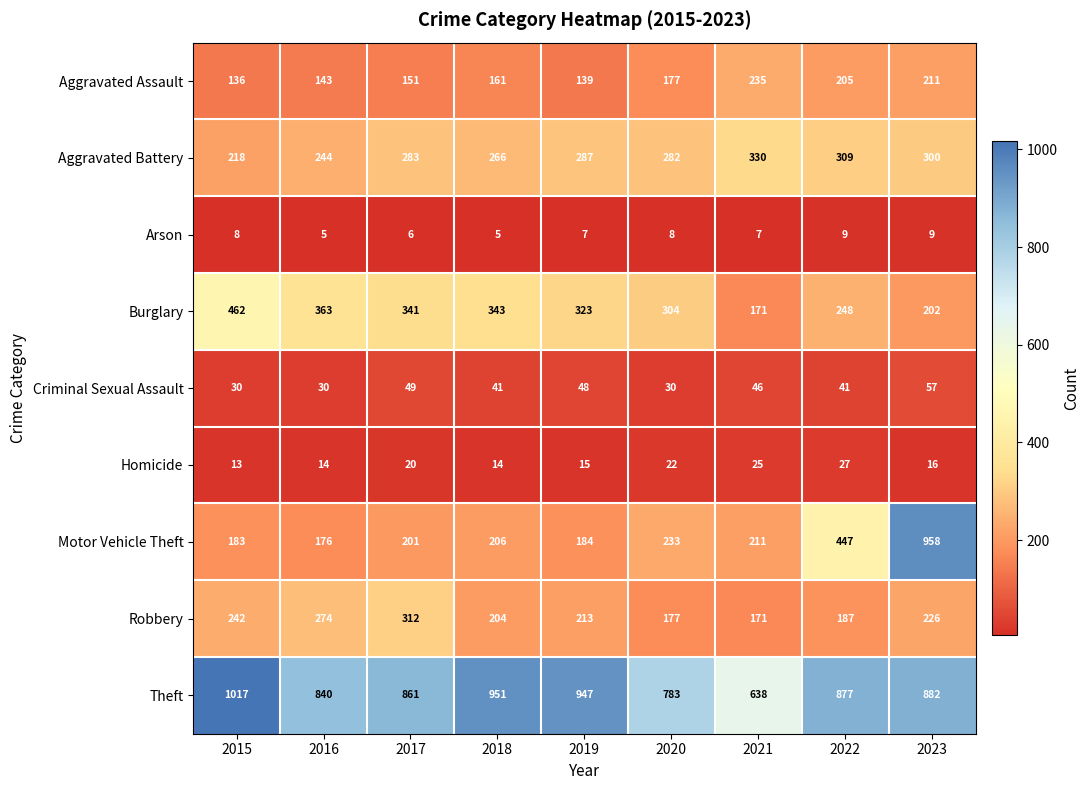

What is the smallest value displayed?

5